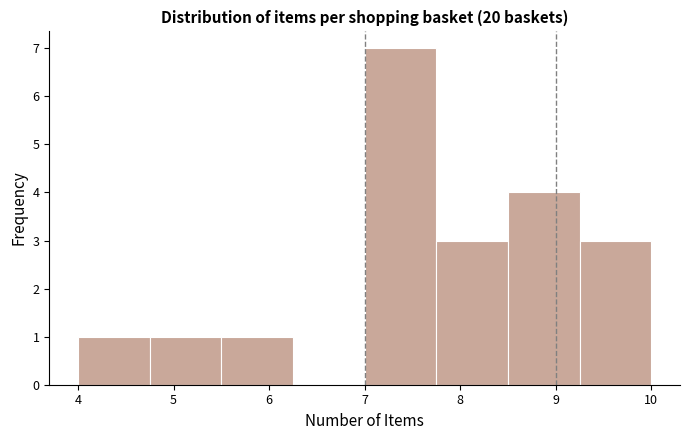

Reading left to right, list every bar in this chart as the range it spans on the x-axis followed by its height. Neither the bar edges nor the heights are printed on the chart, so give them approximately, as read against the axes.

4.00 to 4.75: 1
4.75 to 5.50: 1
5.50 to 6.25: 1
6.25 to 7.00: 0
7.00 to 7.75: 7
7.75 to 8.50: 3
8.50 to 9.25: 4
9.25 to 10.00: 3